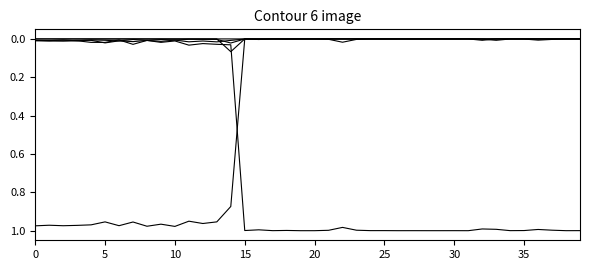

True or false: c__Ch29 has a value of 0.0 at 28.

False